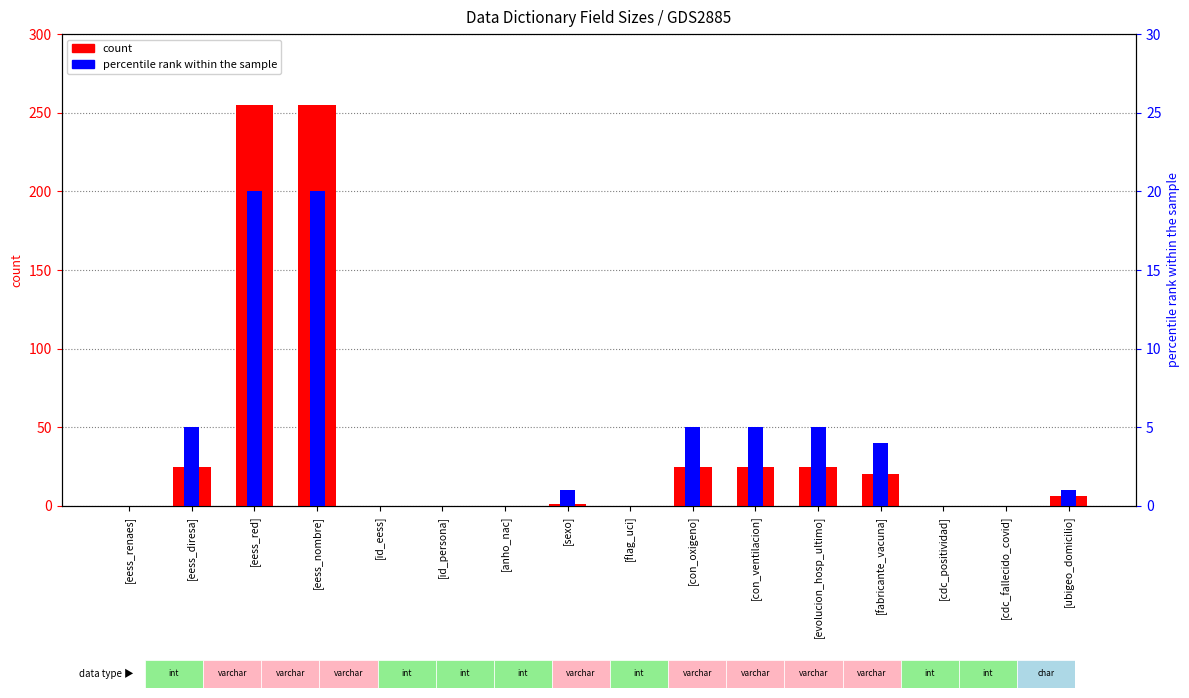

How many groups of bars are there?

16